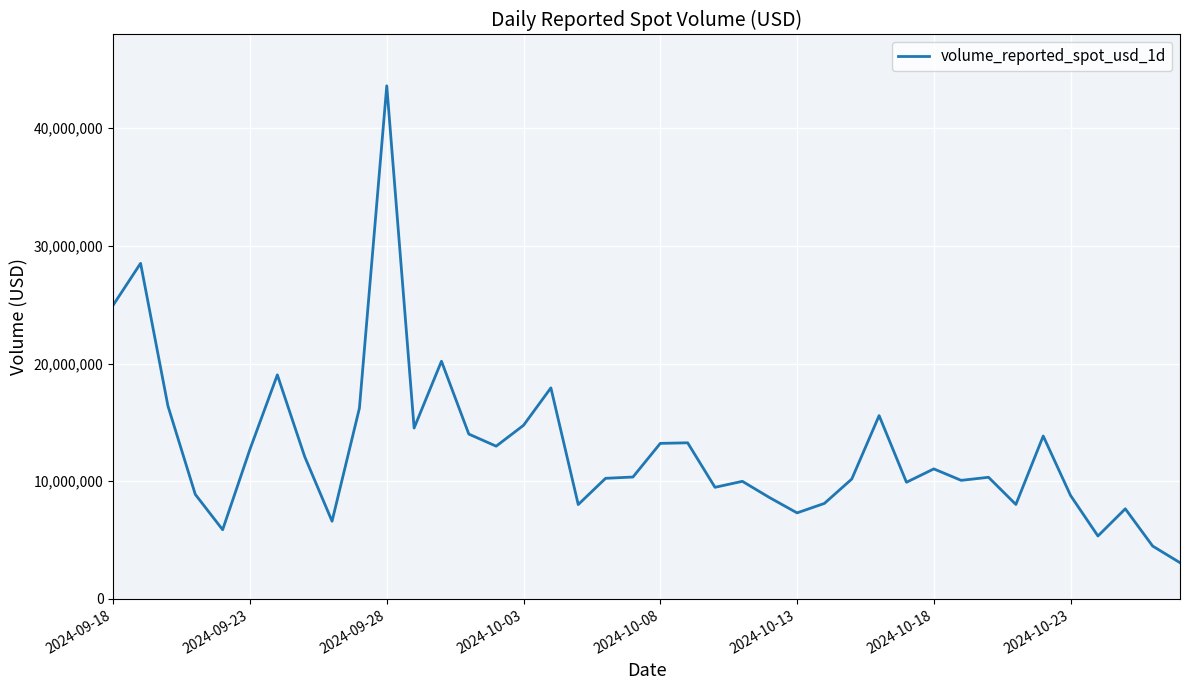

How many lines are shown in the chart?

1